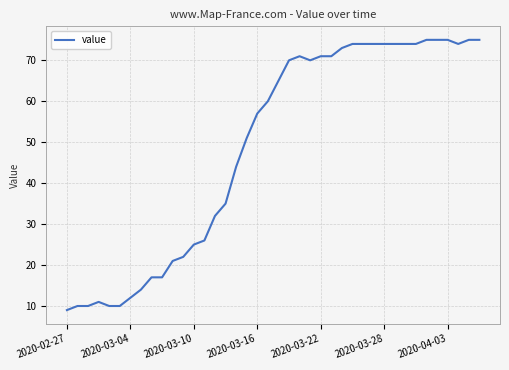

What is the maximum value shown in the chart?

75